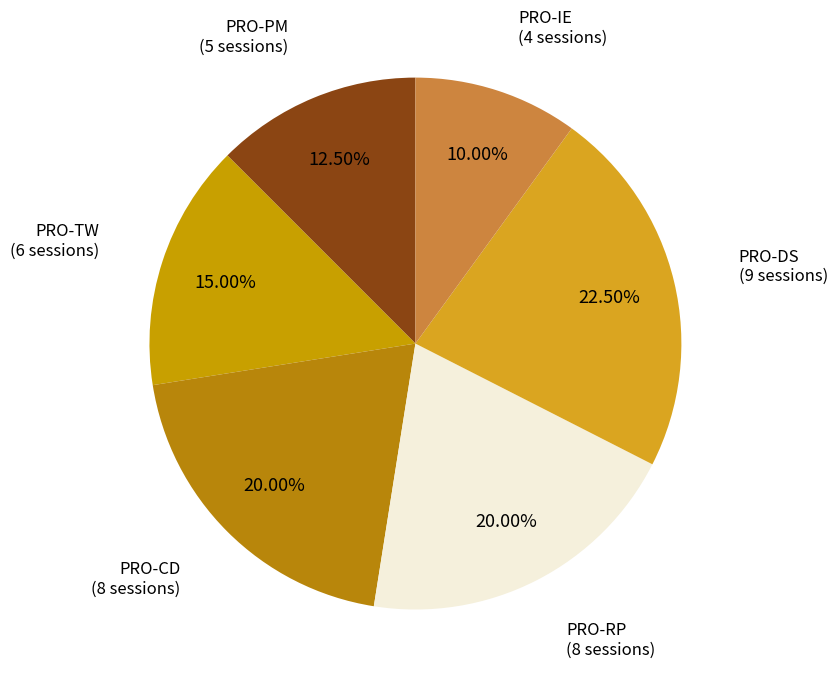

How many segments does this pie chart have?

6